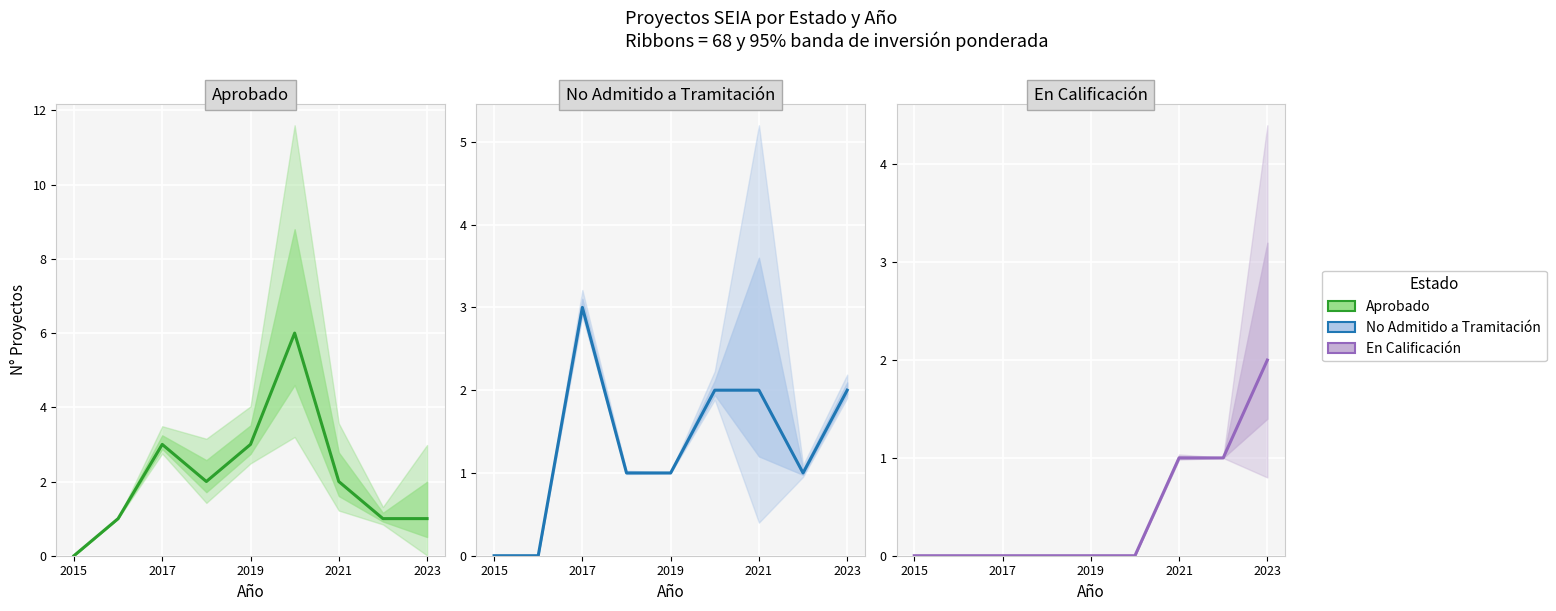

How many values in No Admitido a Tramitación are above zero?

7